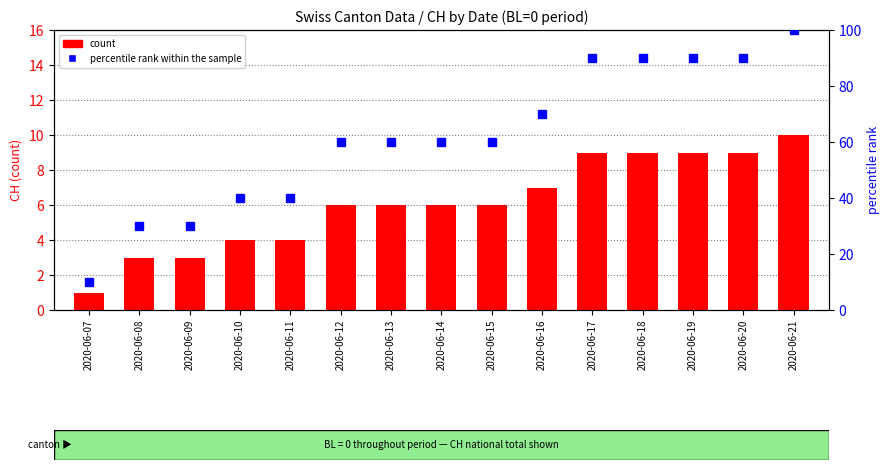

Which series has the largest range (max minus min)?

percentile rank within the sample